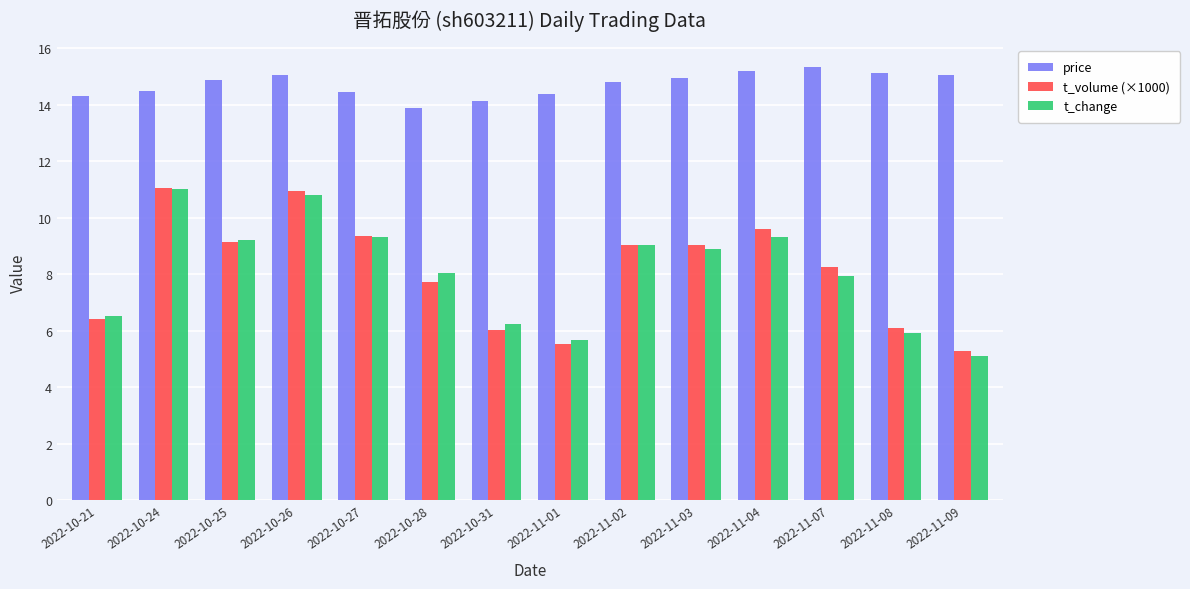

True or false: t_volume (×1000) has a value of 6.0 at 2022-10-31.

True